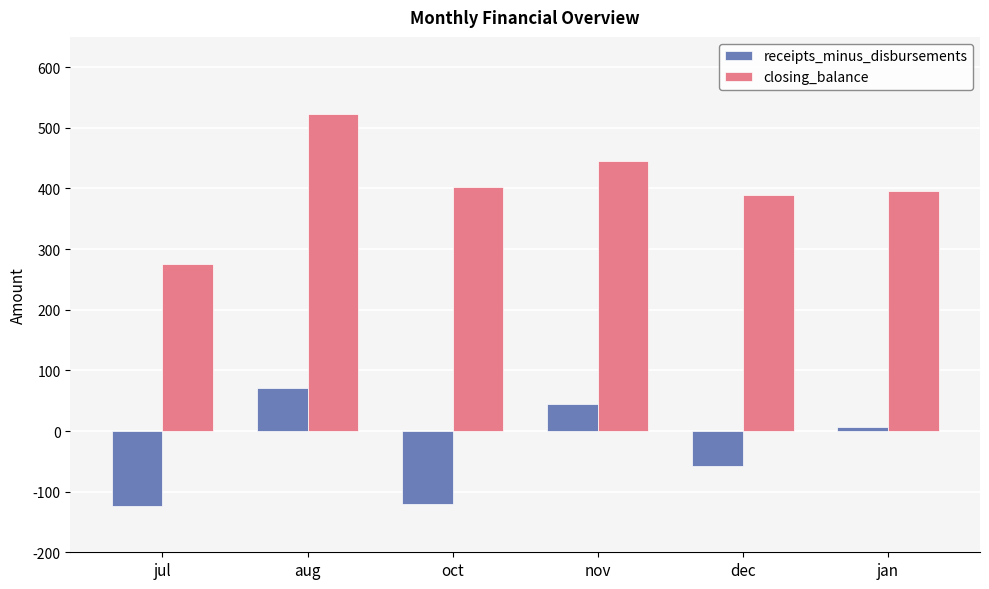

Between dec and jan, which series saw the biggest shift?

receipts_minus_disbursements